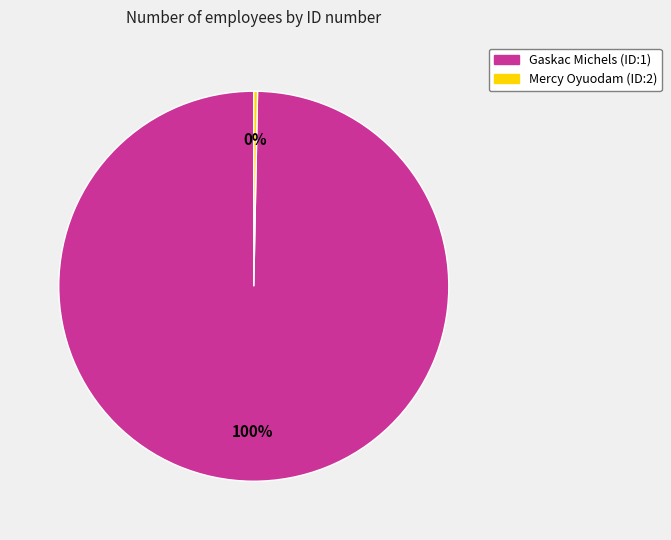

How many slices are in this pie chart?

2